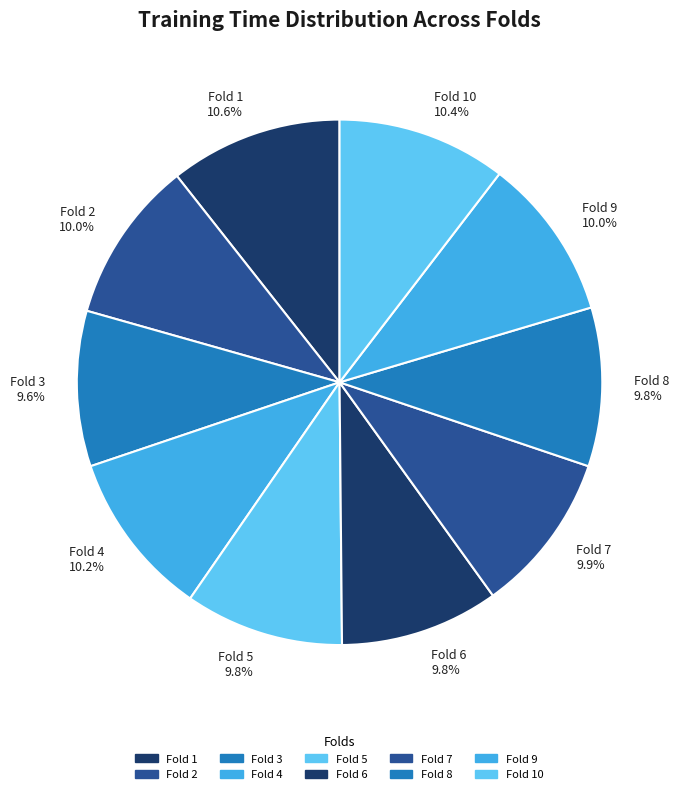

Does Fold 7 9.9% account for over 50% of the chart?

No